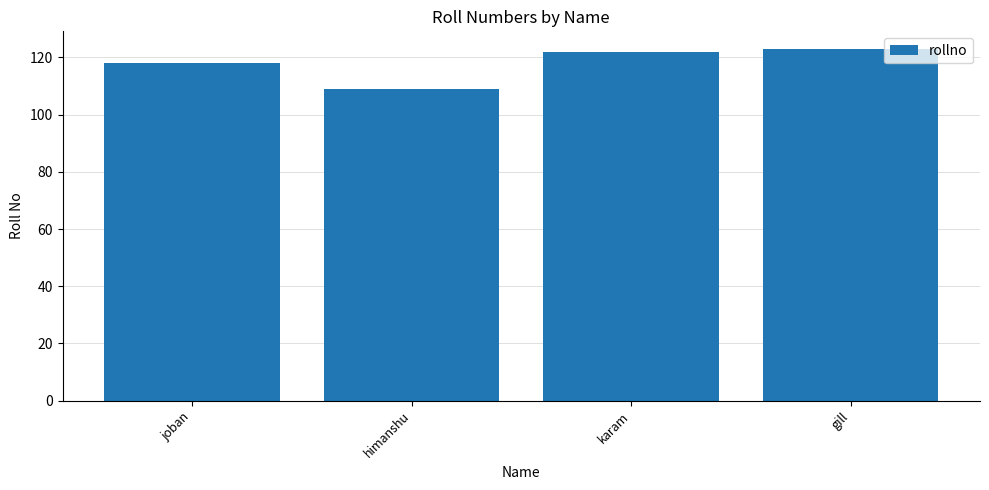

How many bars are there in total?

4